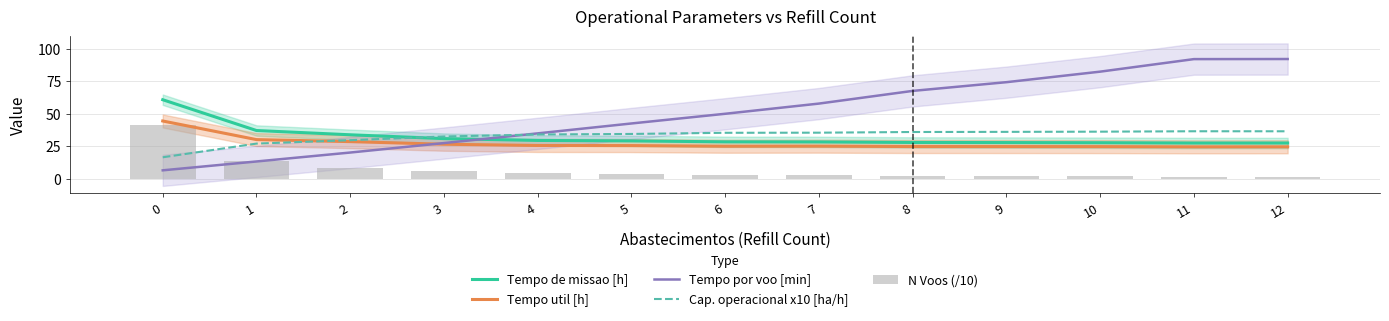

Is the value of N Voos (/10) at 11 greater than the value of Tempo de missao [h] at 3?

No